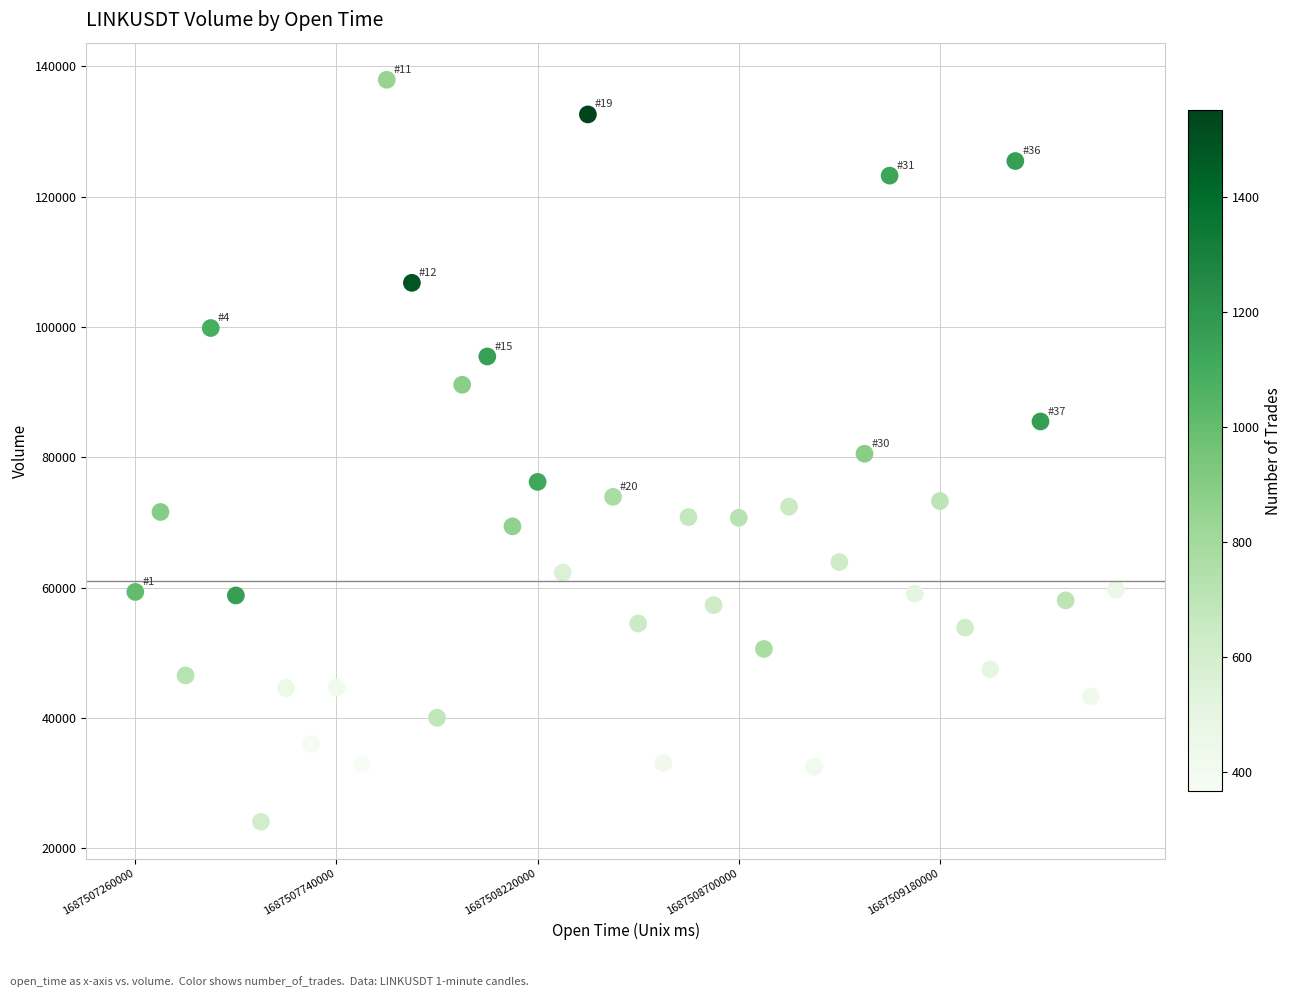

What is the range of X values (max minus min)?

2340000.0